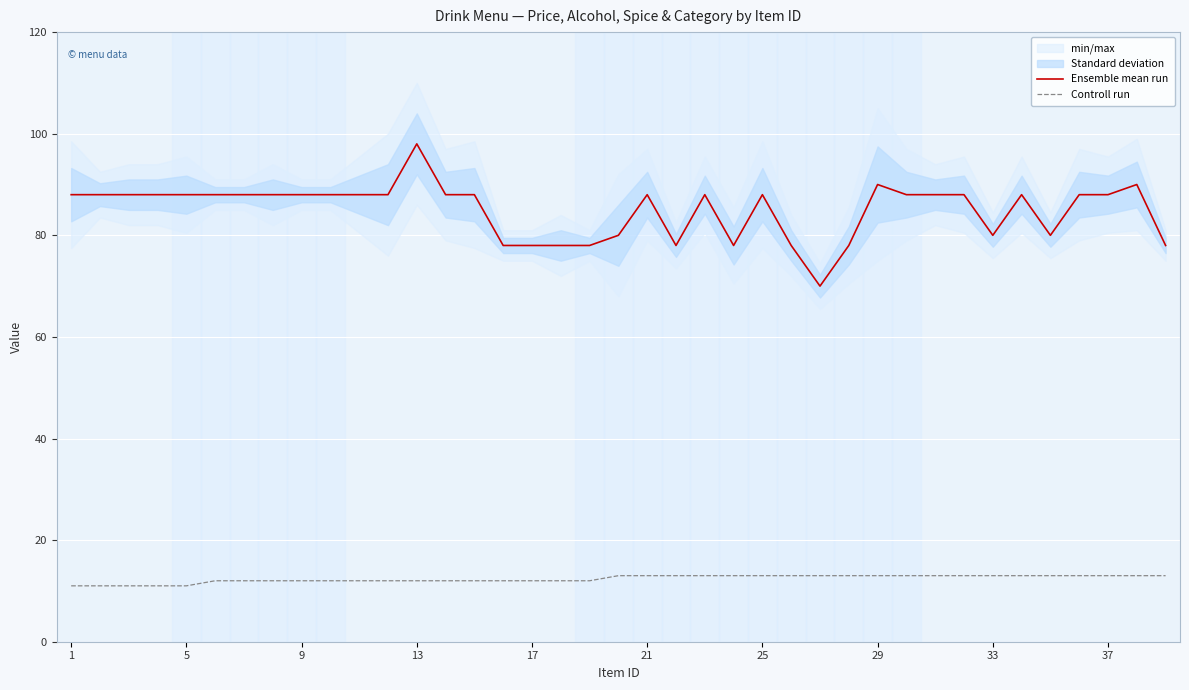

True or false: Controll run and Ensemble mean run intersect in this chart.

False